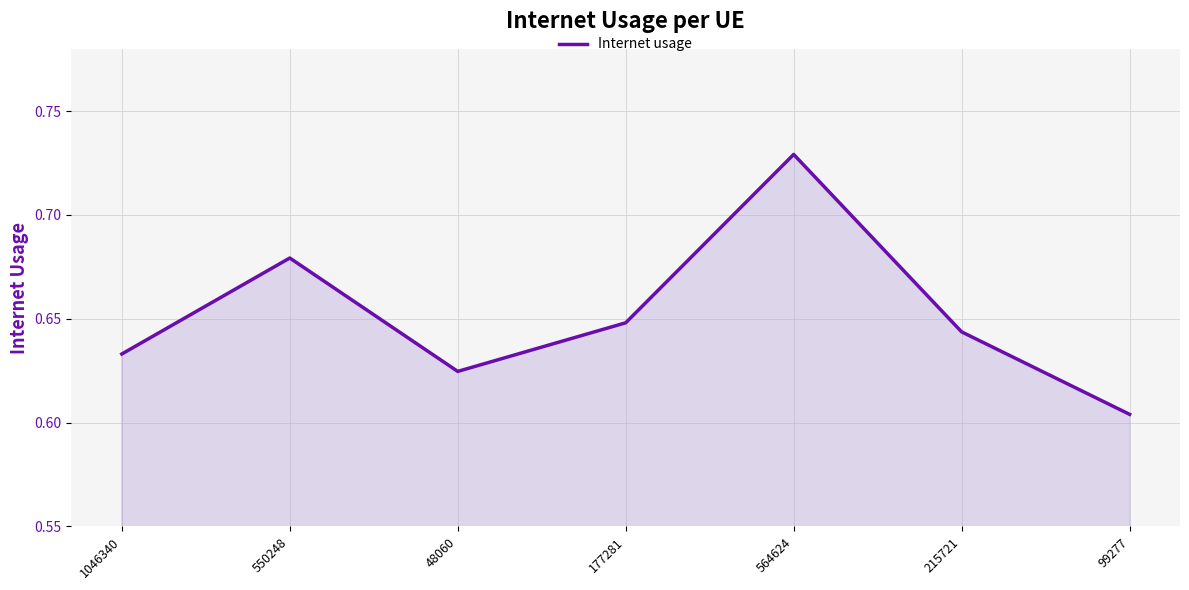

Which label corresponds to the largest value in the chart?

564624